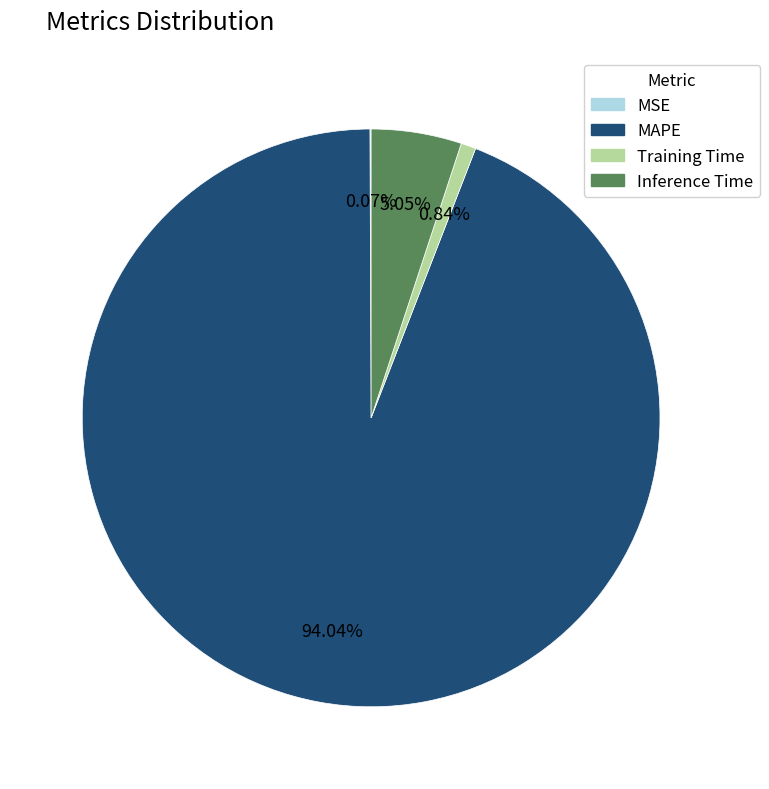

Which category accounts for the majority?

MAPE